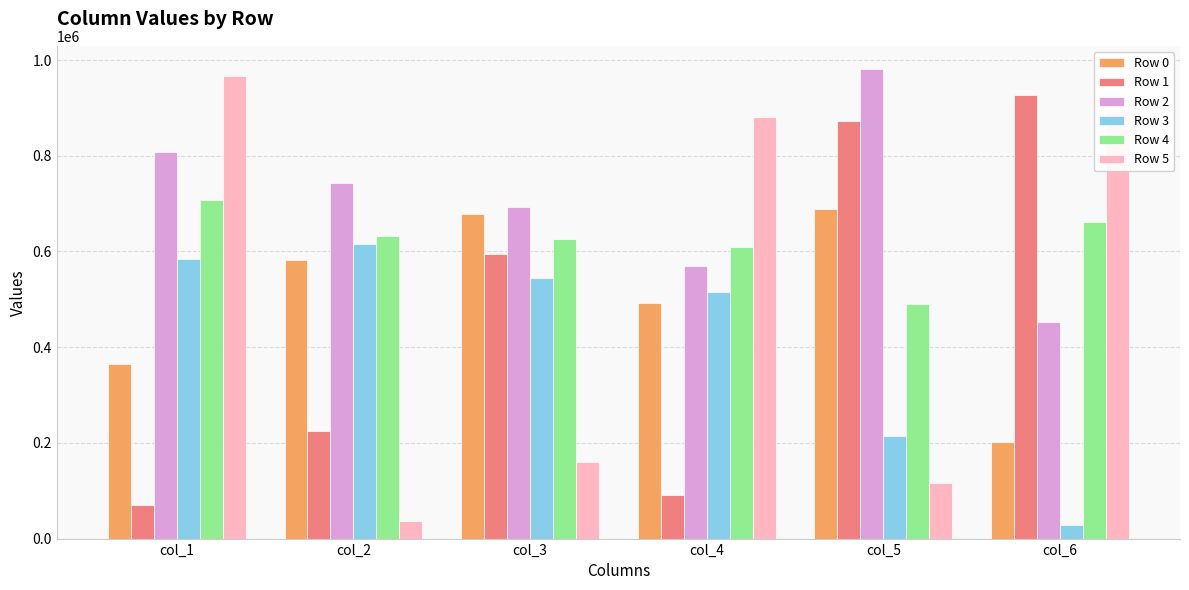

Between col_3 and col_5, which series saw the biggest shift?

Row 3